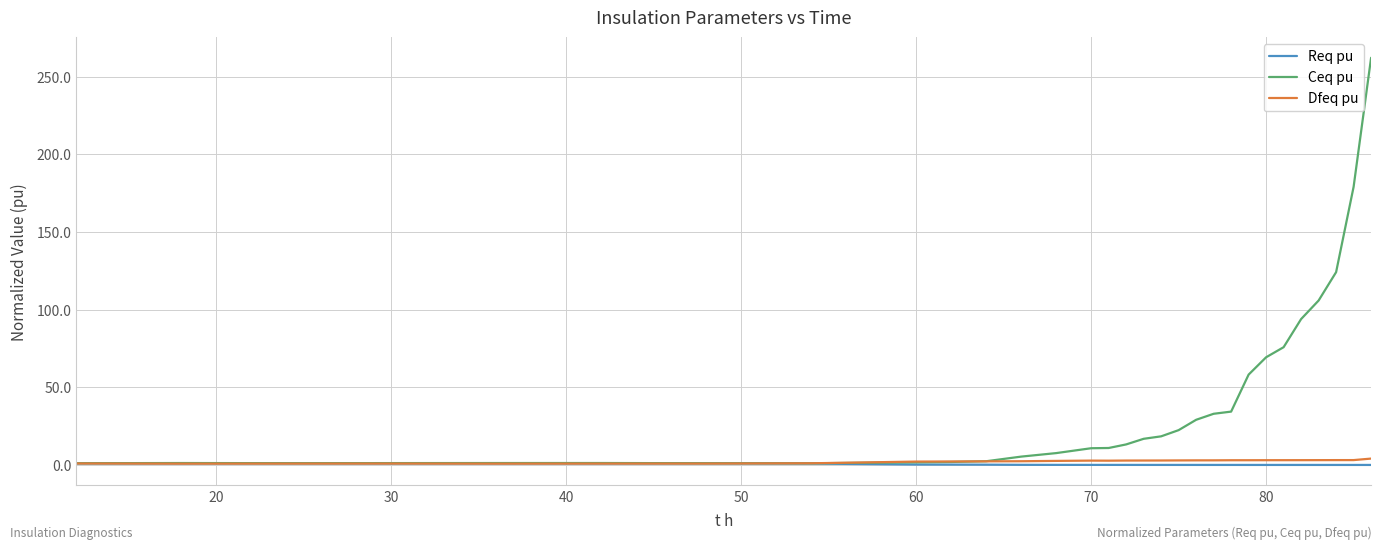

Which series has the widest spread of values?

Ceq pu